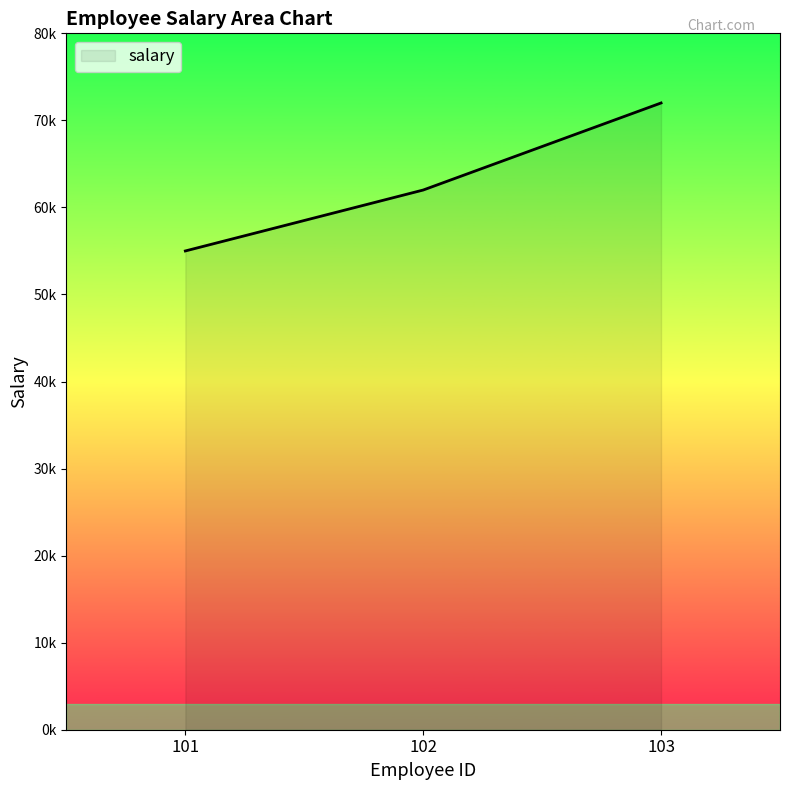

Does the chart have visible grid lines?

No